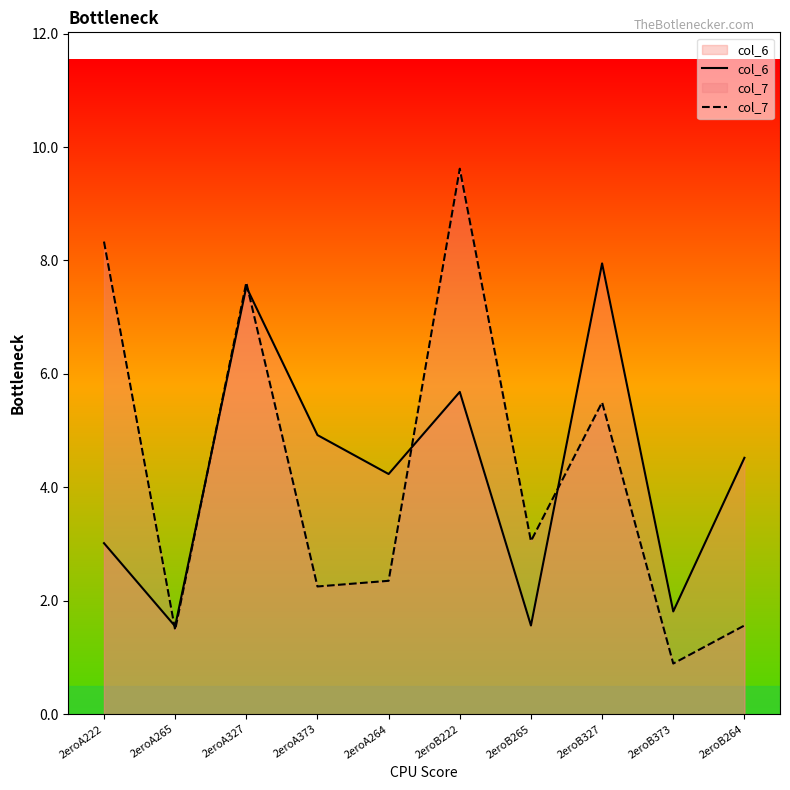

At which label does col_6 first exceed 4?

2eroA327